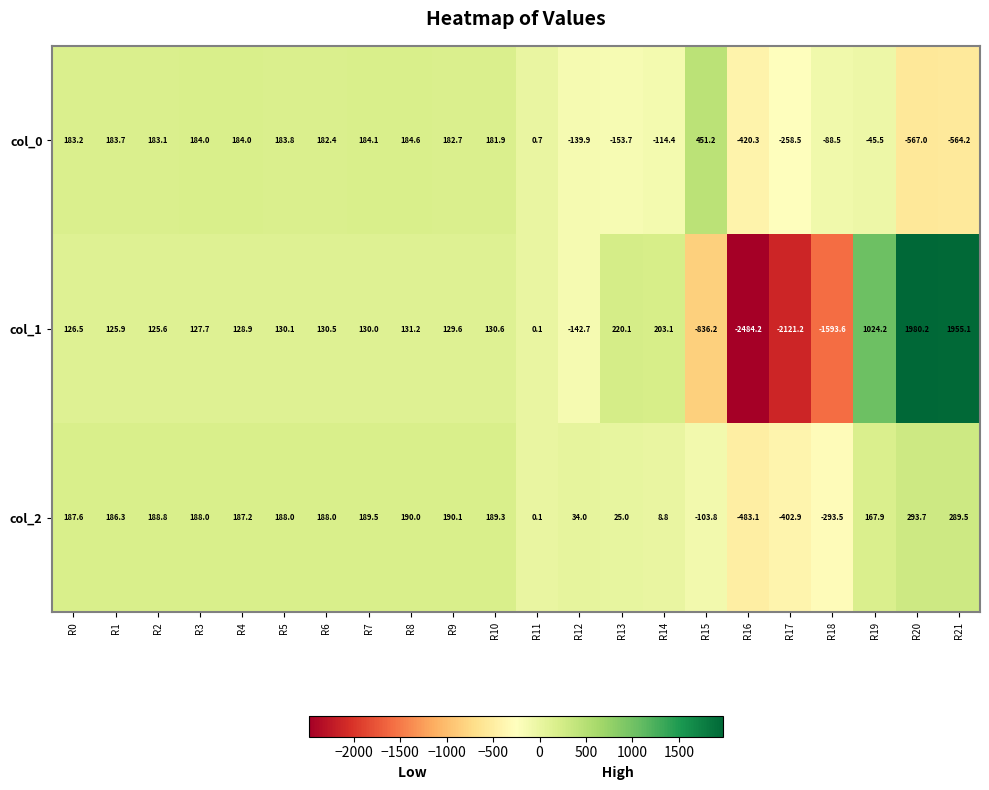

At which label is col_0 closest to -57?

R19